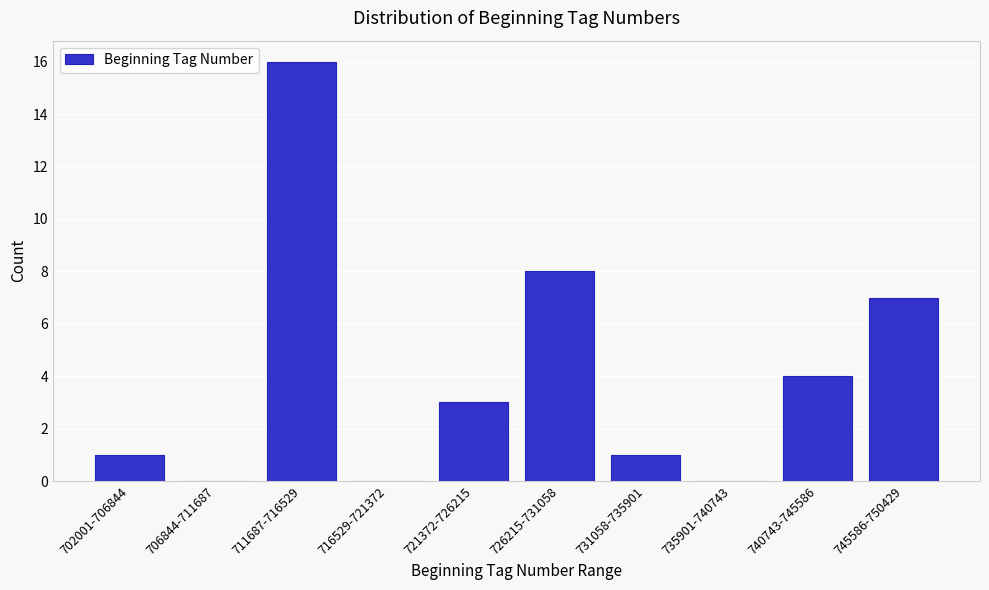

Reading left to right, extract all data points from this chart.

702001-706844=1	706844-711687=0	711687-716529=16	716529-721372=0	721372-726215=3	726215-731058=8	731058-735901=1	735901-740743=0	740743-745586=4	745586-750429=7